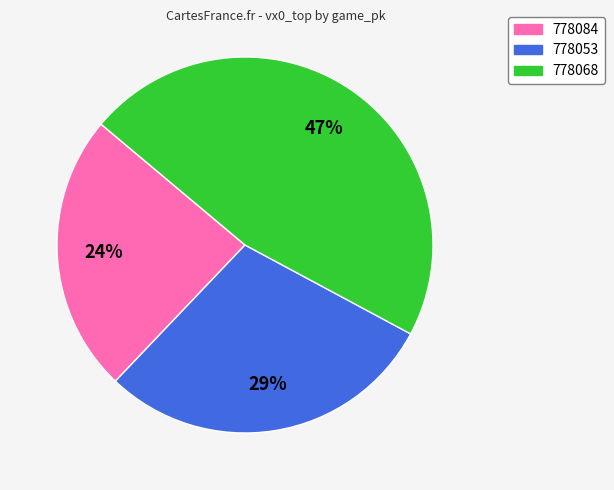

Which category has the smallest portion of the pie?

778084